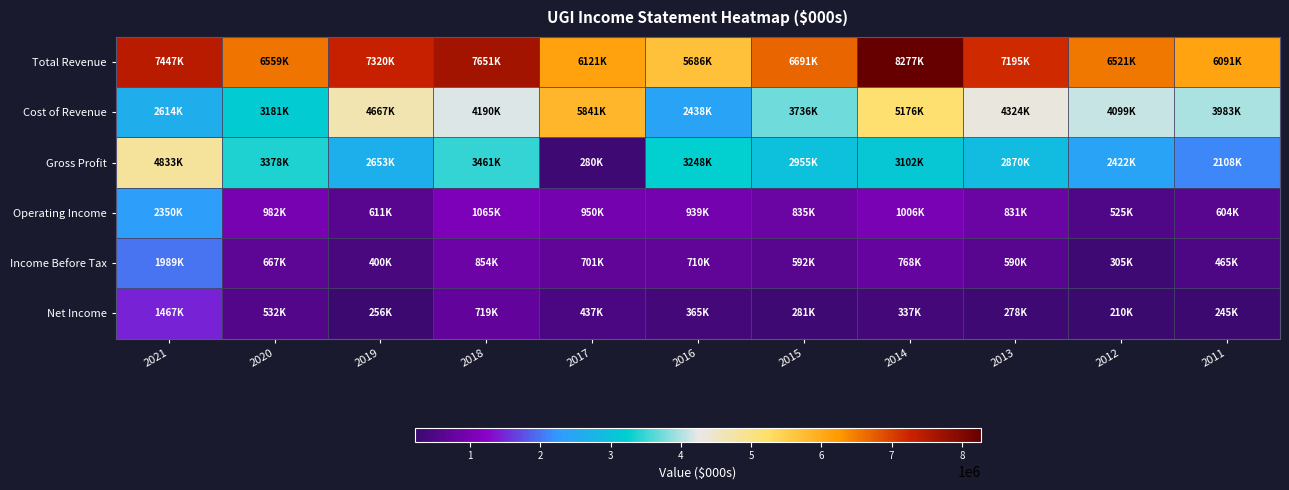

What is the difference between the highest and lowest values at 2018?

6932500